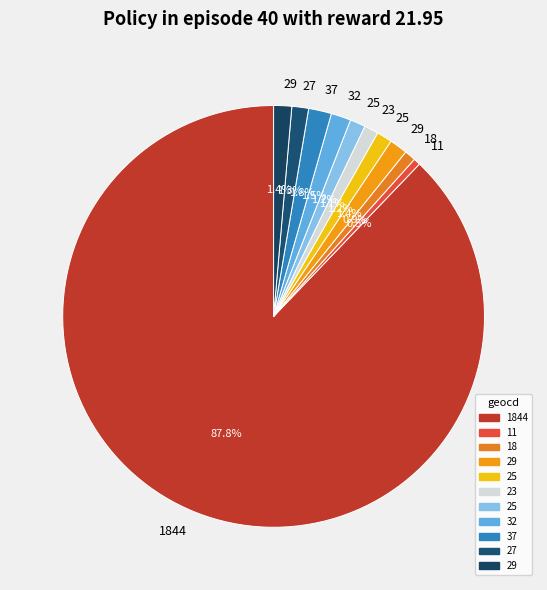

Count the number of slices in the pie.

11